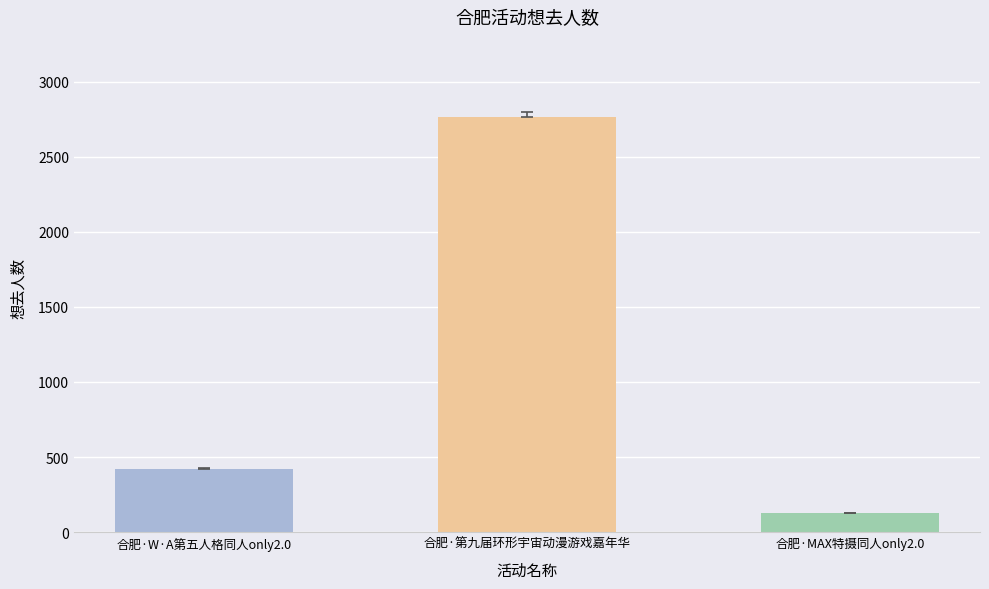

Which has a higher value, 合肥·第九届环形宇宙动漫游戏嘉年华 or 合肥·W·A第五人格同人only2.0?

合肥·第九届环形宇宙动漫游戏嘉年华